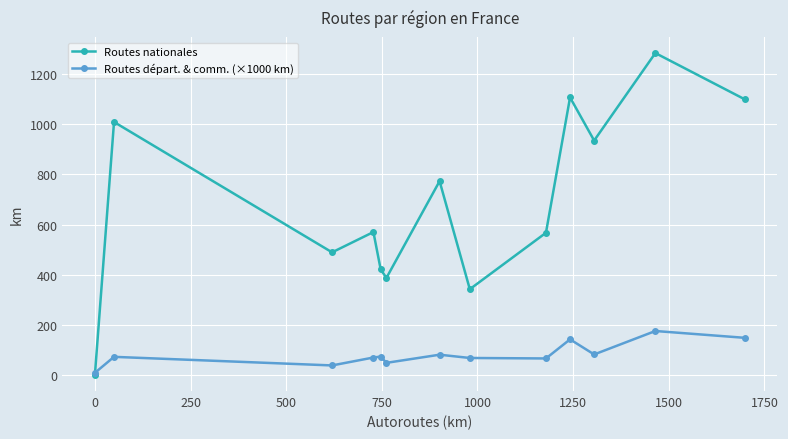

What is the value of the Routes départ. & comm. (×1000 km) point at the 5th from the left?

73.1